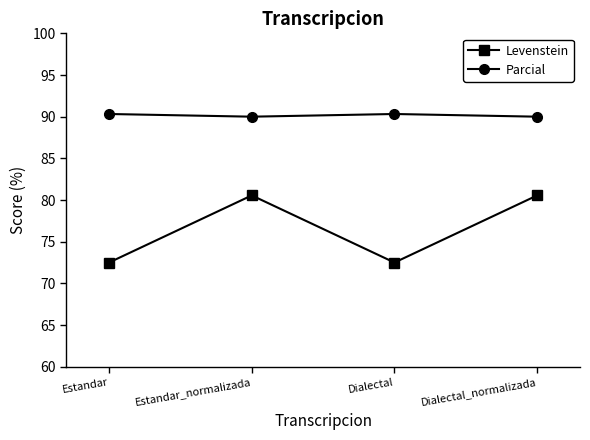

At how many categories does at least one series exceed 75?

4